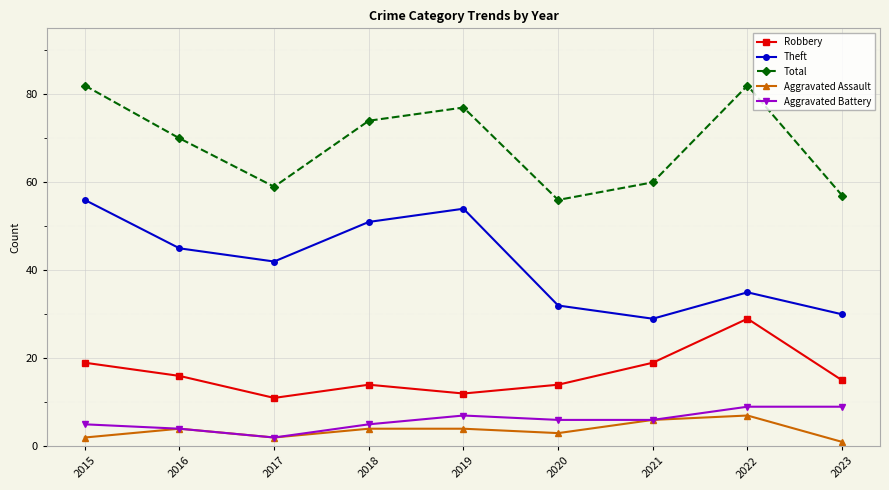

What is the maximum value for Theft?

56